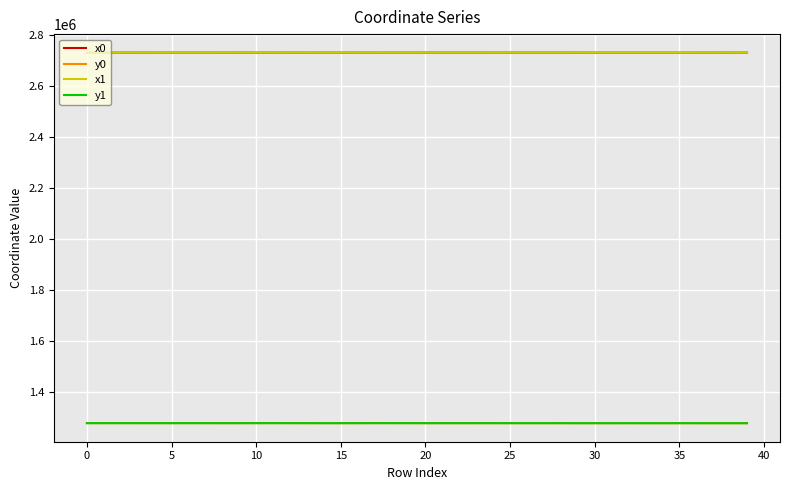

What is the maximum value for y1?

1279106.9